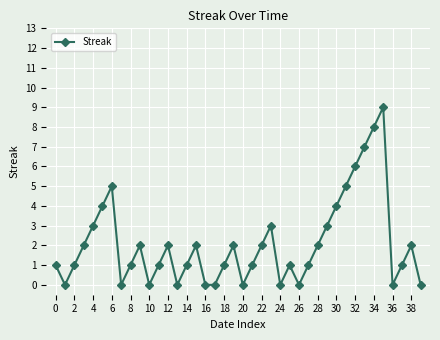

What is the value of the 28th point from the left?

1